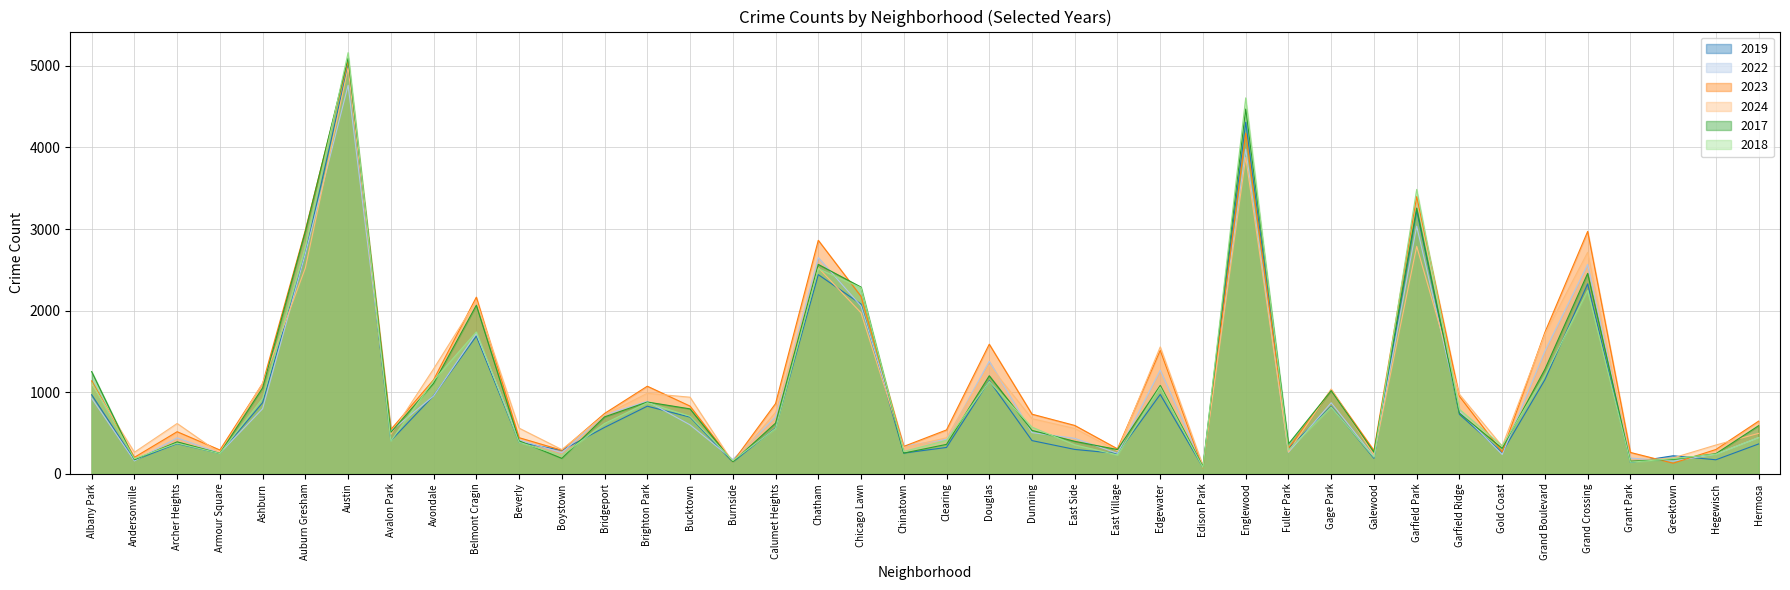

At which category does 2024 reach its first local valley?

Andersonville